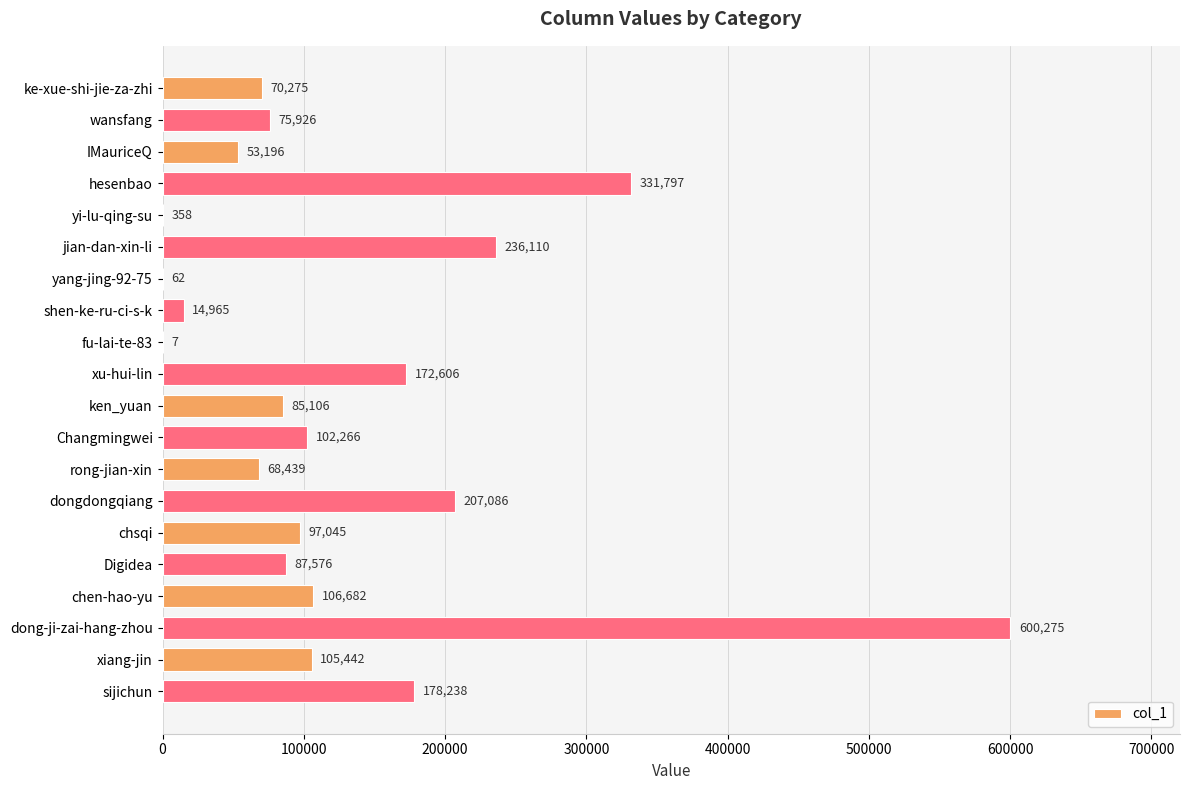

Where is the data nearest to the value 300141?

hesenbao